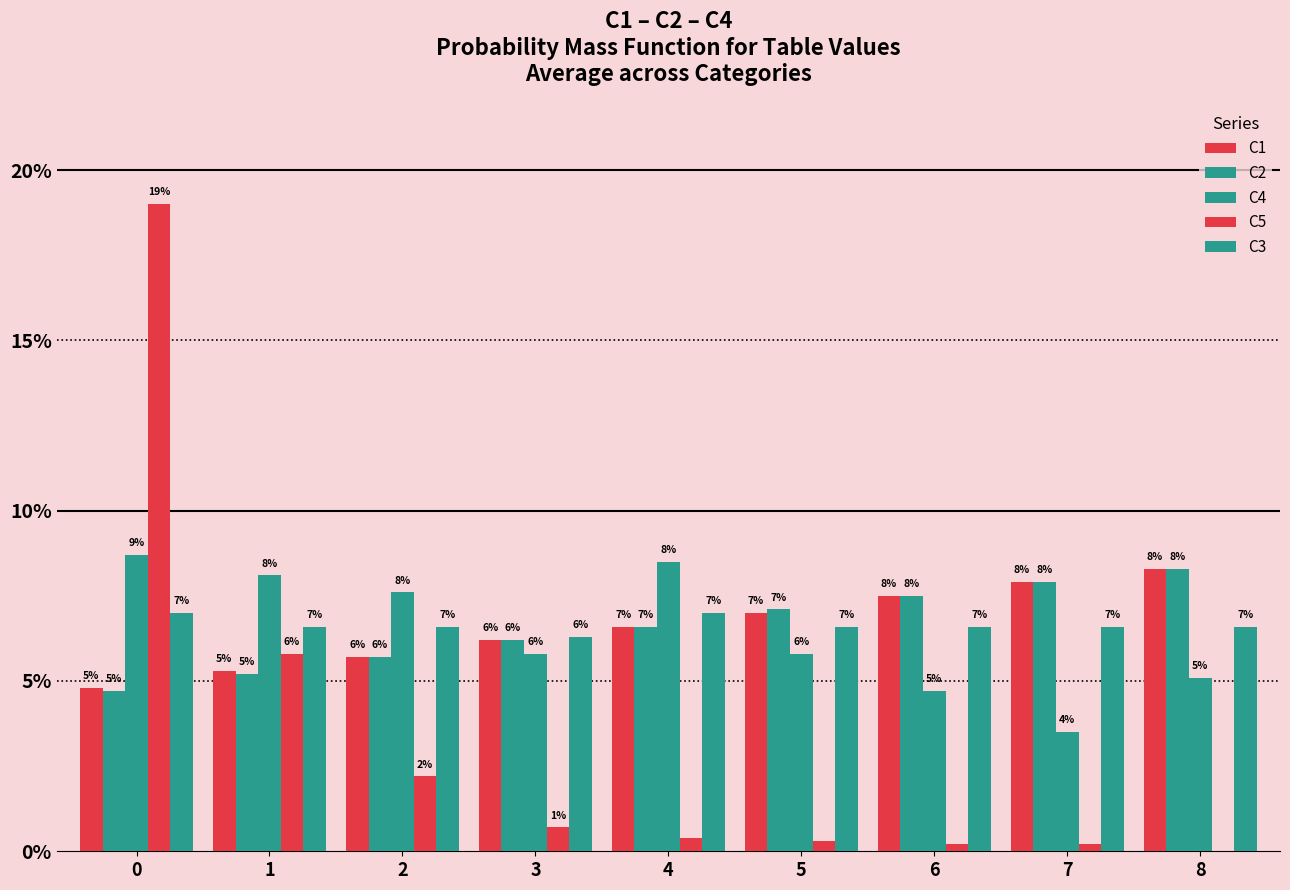

At which label is C5 closest to 0?

8